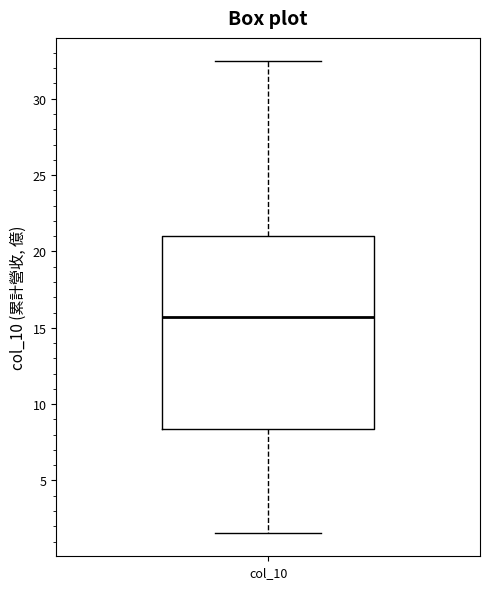

Read this box plot against the y-axis: the position of the median line, the range covered by the box, and the ends of both whiskers. The values are not printed on the chart, so give them approximately, as read against the axis.

median 15.5, box 8.5 to 21.0, whiskers 1.5 to 32.5